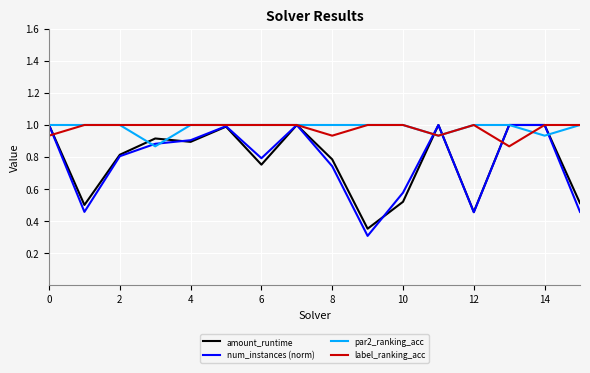

What is the maximum value for par2_ranking_acc?

1.0